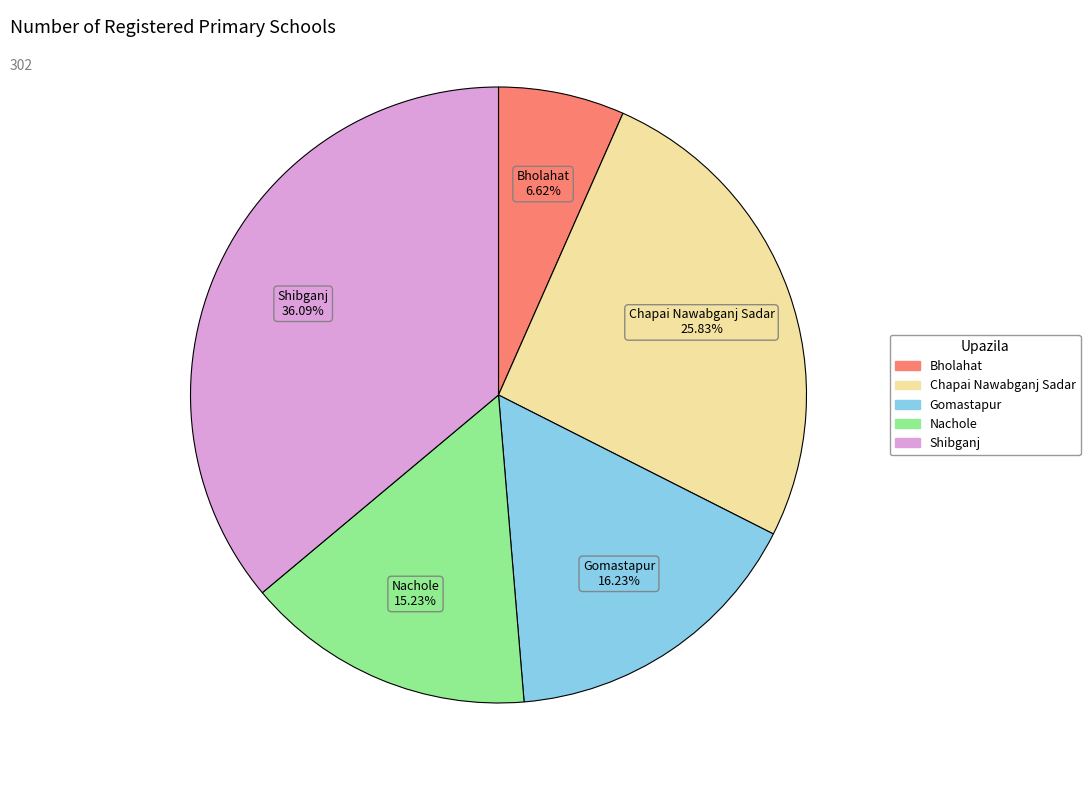

To the nearest percent, what is the difference between the largest and smallest slice percentages?

29%